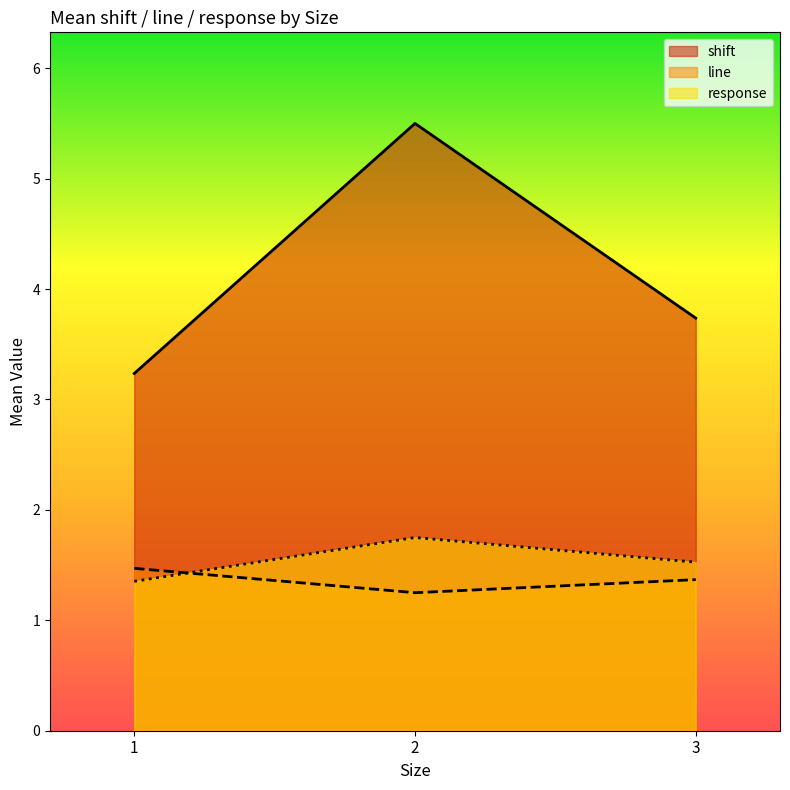

True or false: line has a value of 1.2 at 2.

True